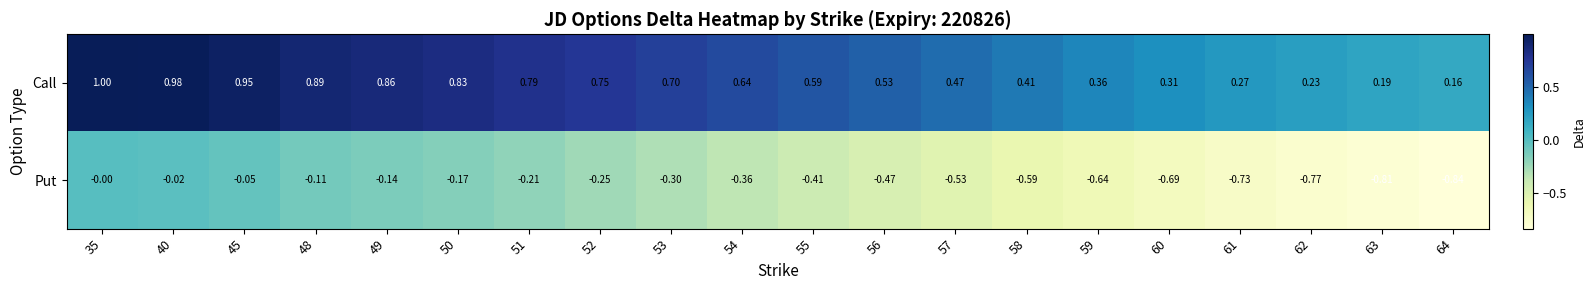

List the series in order of their overall mean, highest first.

Call, Put